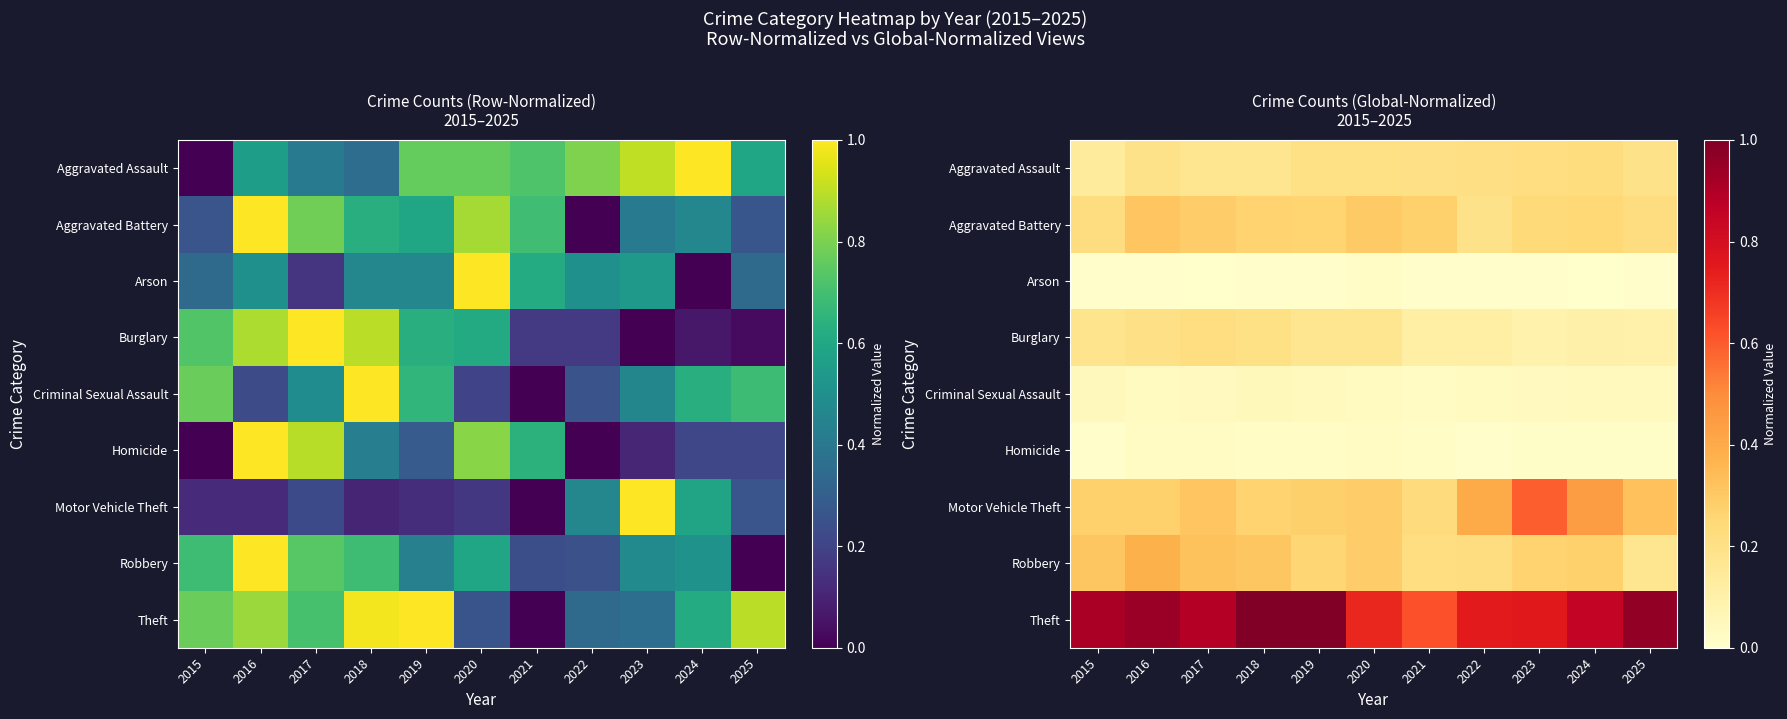

At 2018, list the series in order from smallest to largest.

Arson, Homicide, Criminal Sexual Assault, Aggravated Assault, Burglary, Aggravated Battery, Motor Vehicle Theft, Robbery, Theft